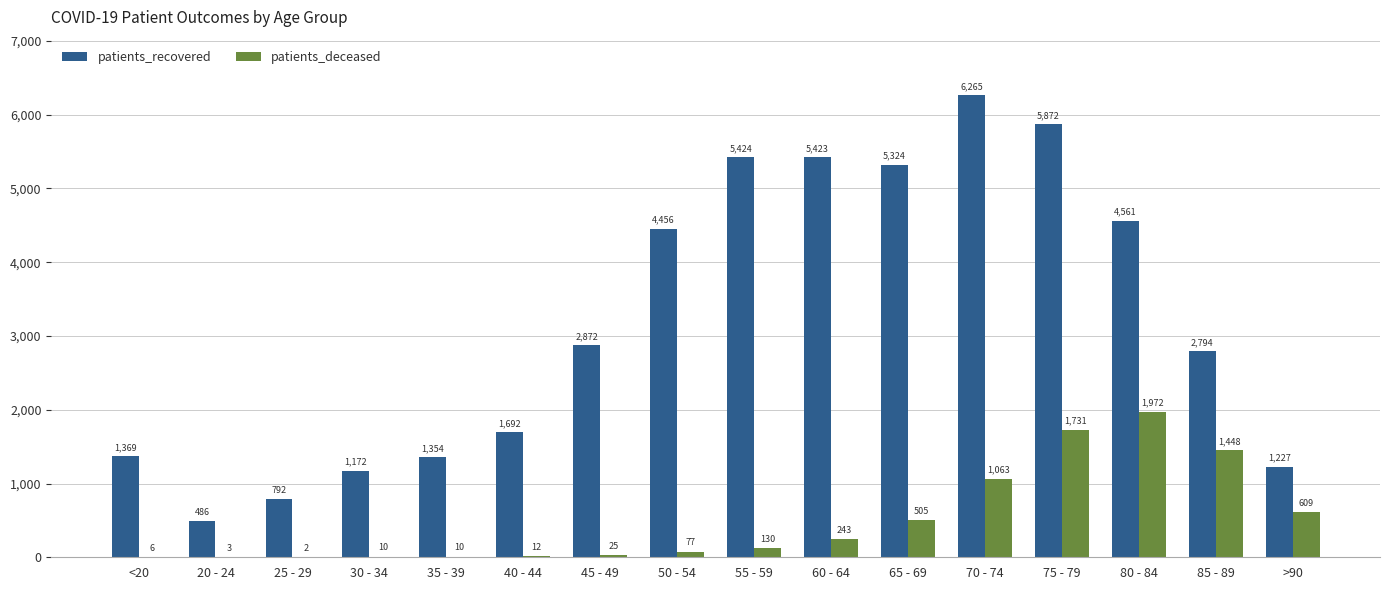

Is the value of patients_deceased at 50 - 54 greater than the value of patients_recovered at >90?

No